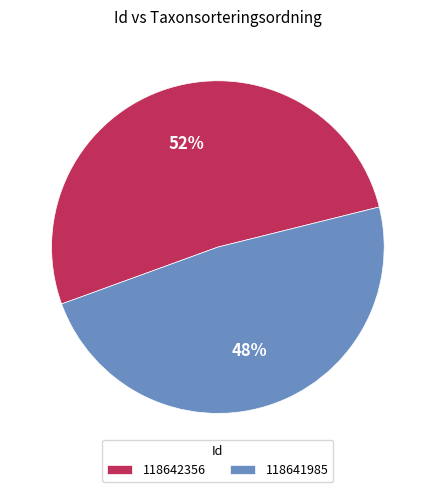

Which category has the smallest portion of the pie?

118641985